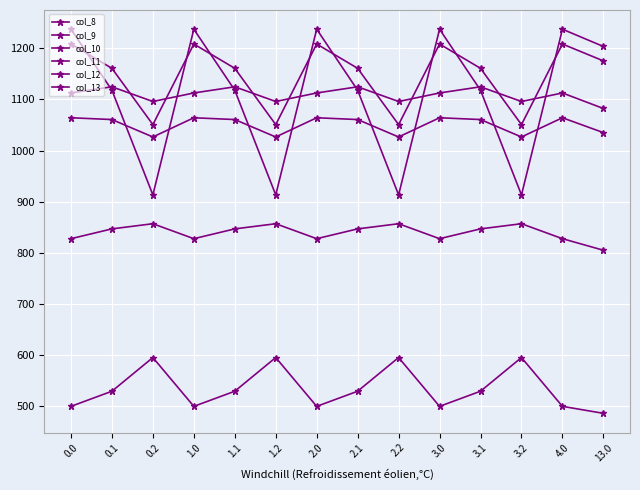

How many categories are shown in the chart?

14